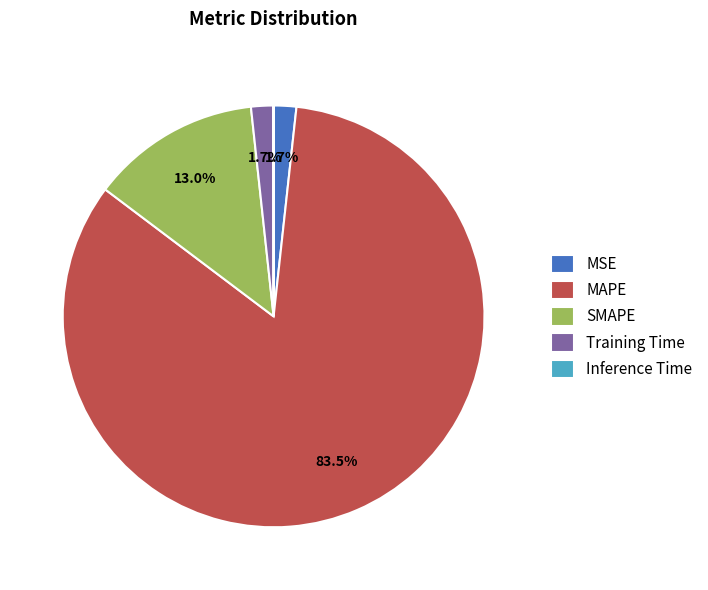

Which slice represents more than half of the pie?

MAPE